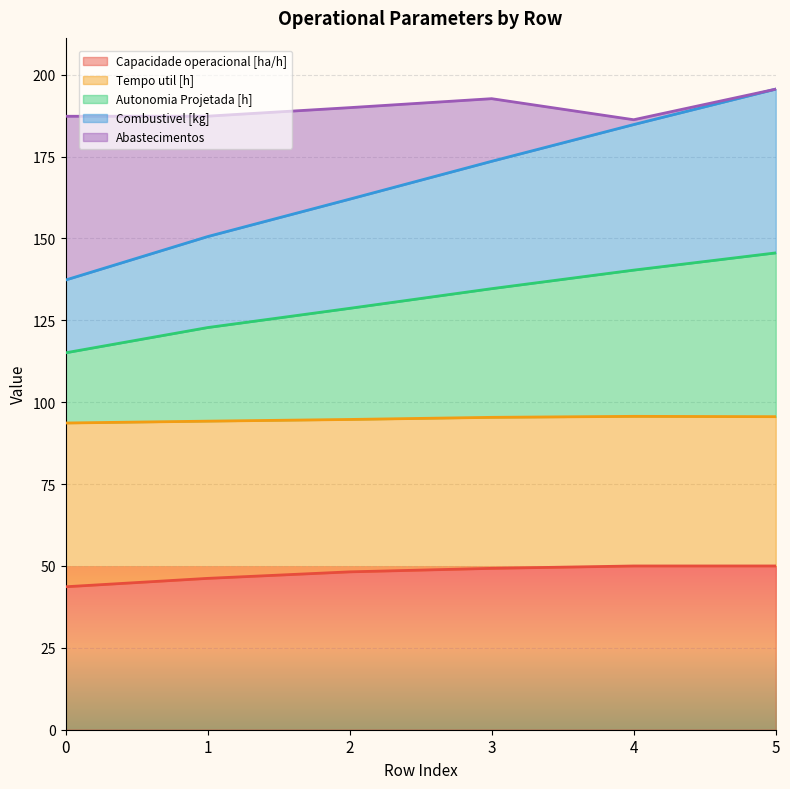

True or false: Combustivel [kg] and Autonomia Projetada [h] intersect in this chart.

False